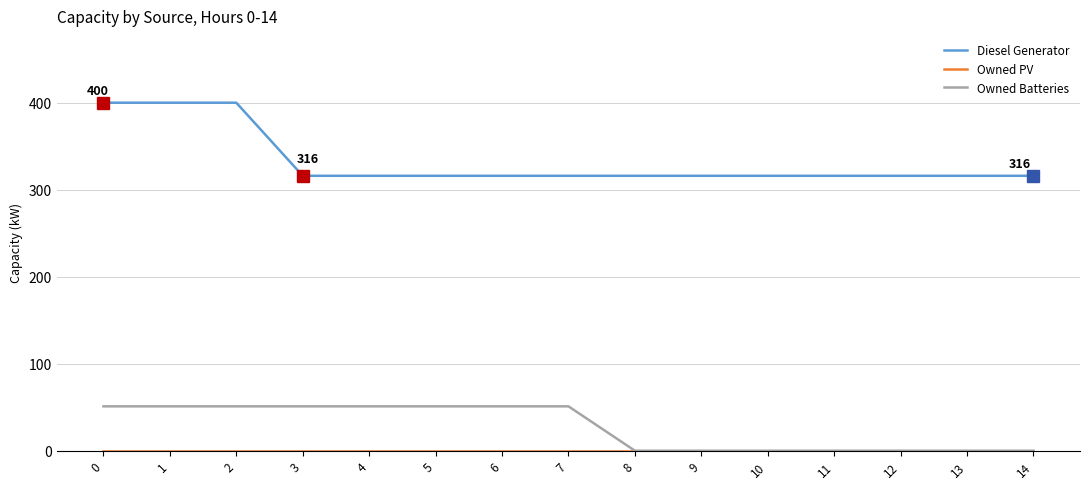

Between 2 and 10, which series saw the biggest shift?

Diesel Generator